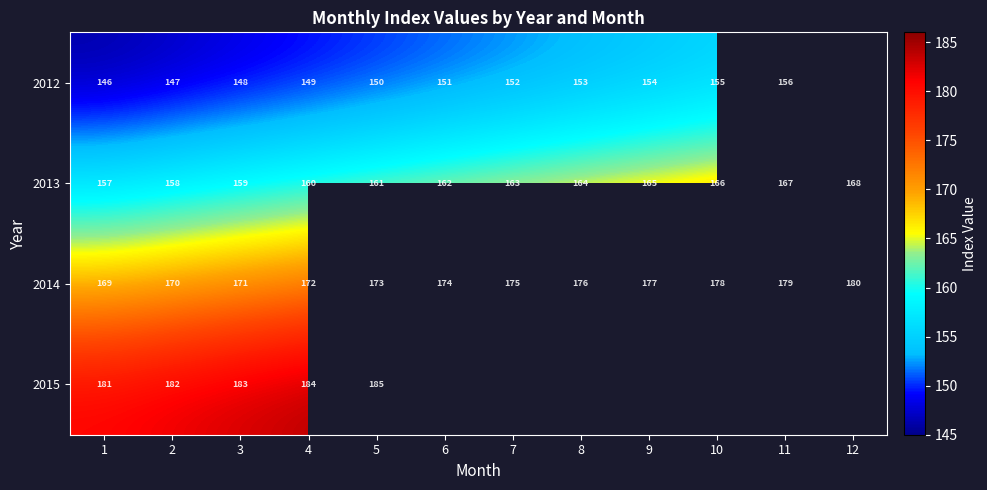

At which label does 2013 reach its peak?

12